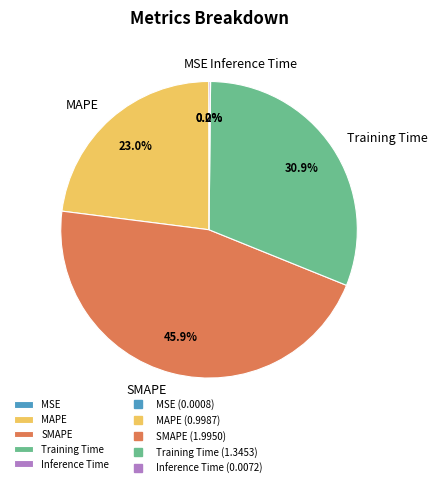

Which has a higher value, Training Time or SMAPE?

SMAPE